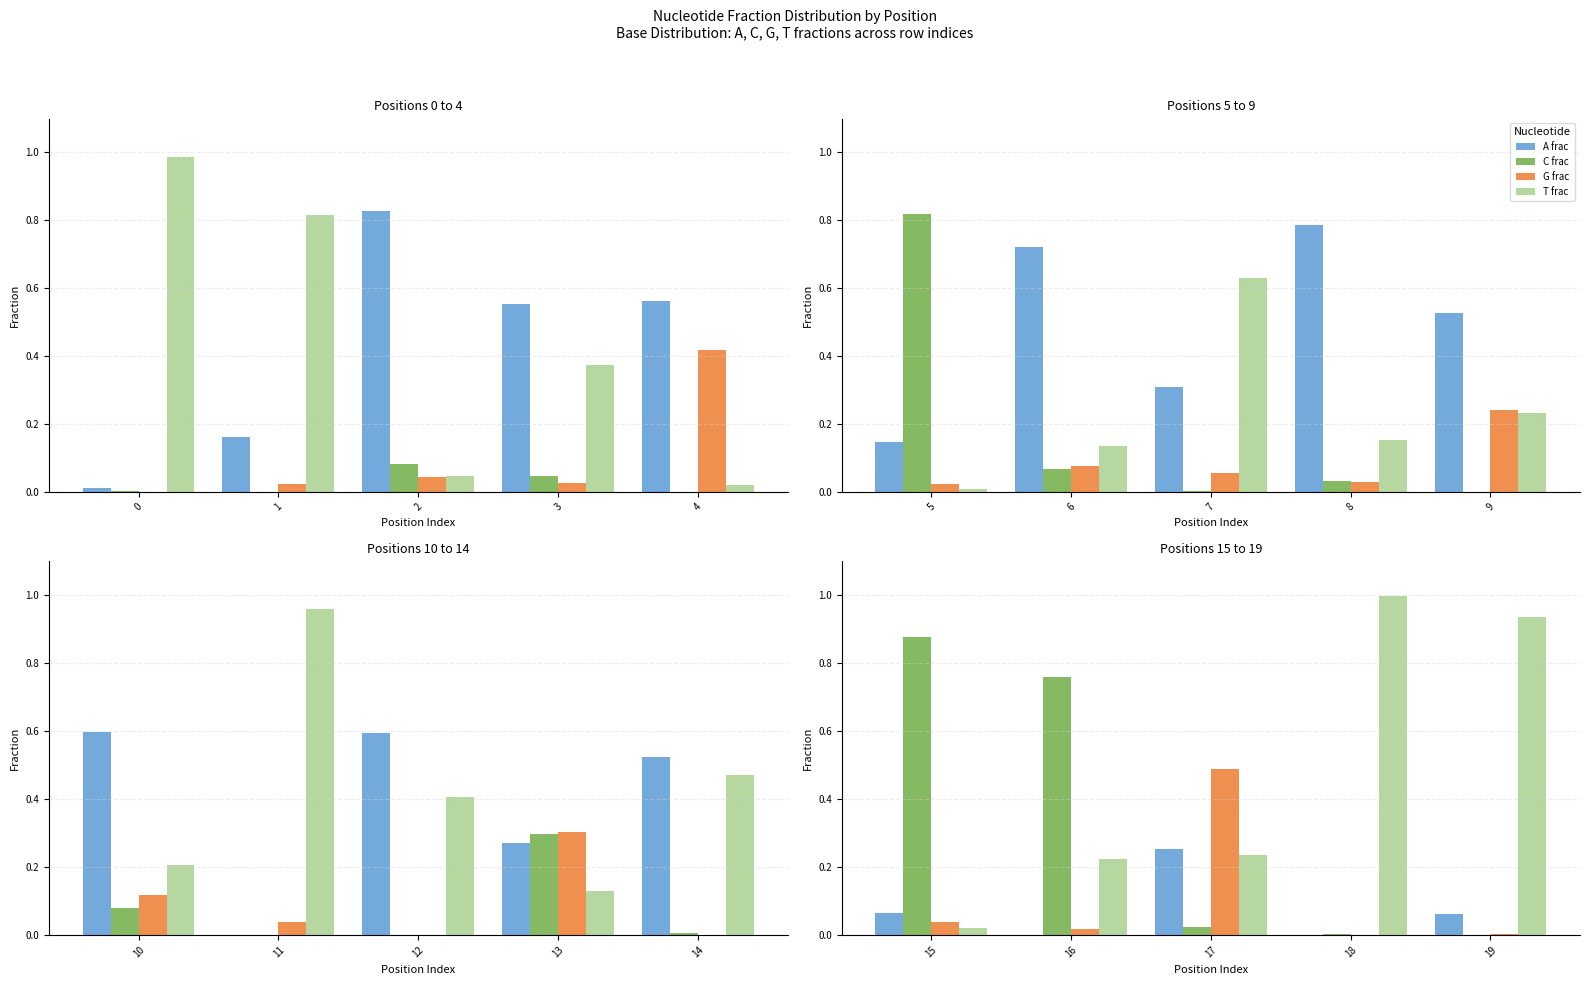

What are all the series names shown in the legend?

A frac, C frac, G frac, T frac